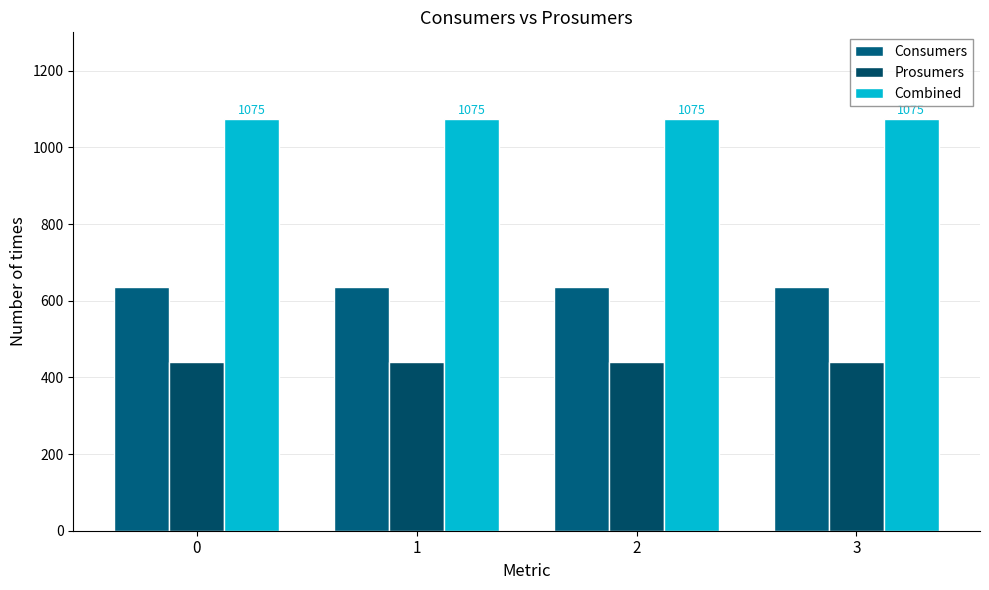

How many distinct data groups are displayed?

3